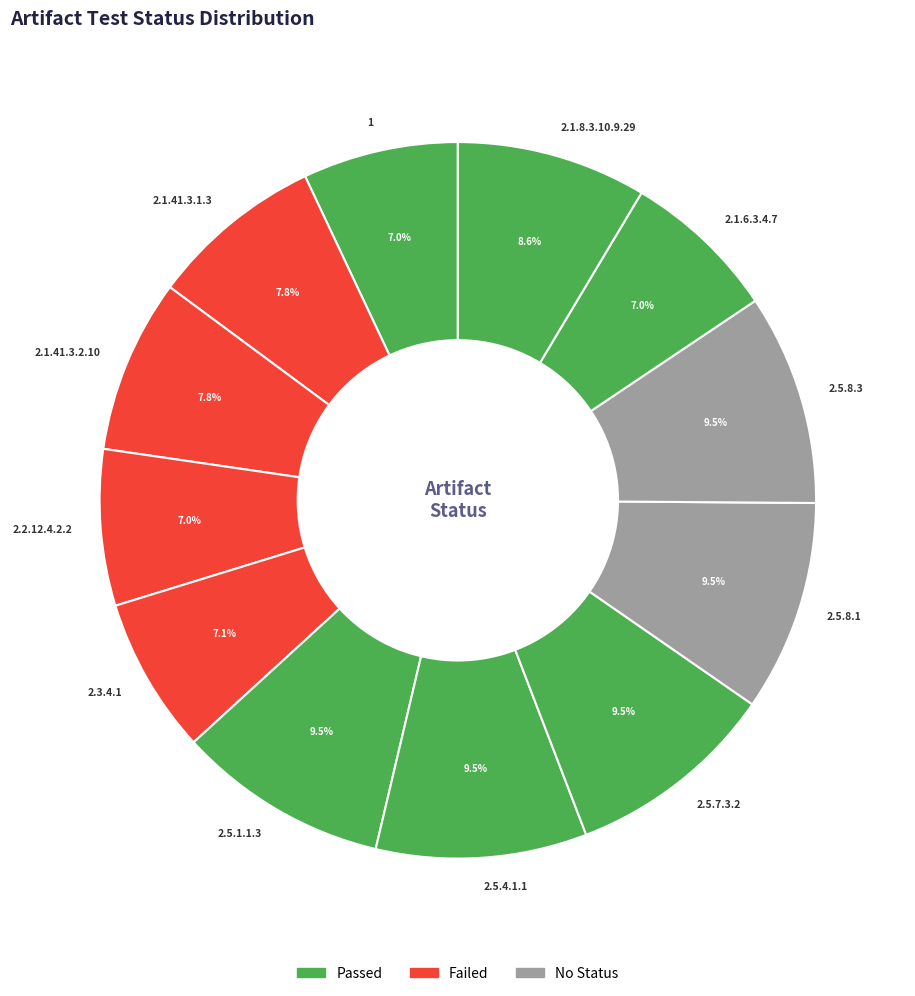

The 2.1.6.3.4.7 slice represents 13% of the pie. True or false?

False